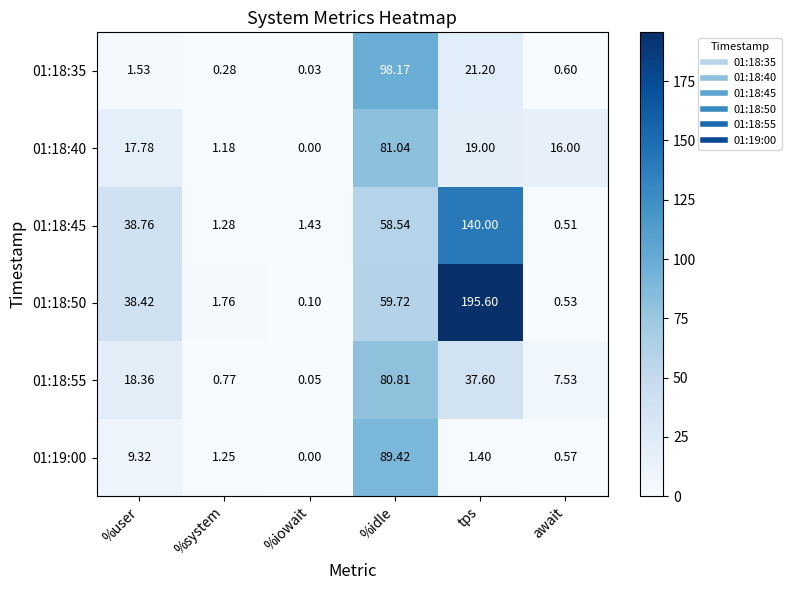

At which label is 01:18:35 closest to 49?

tps